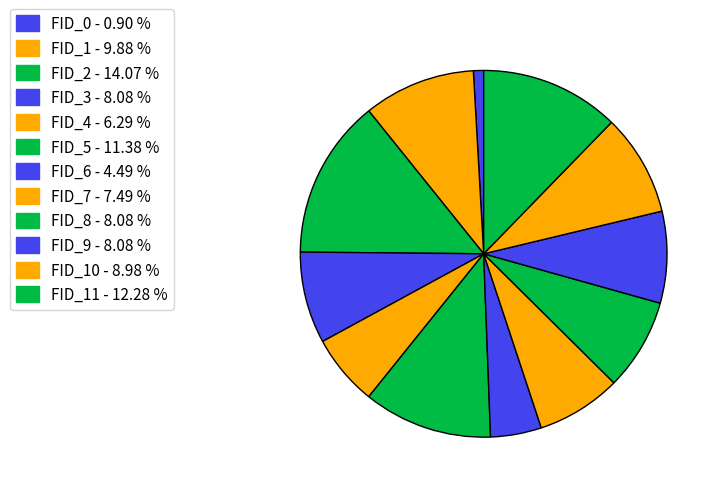

How many segments does this pie chart have?

12